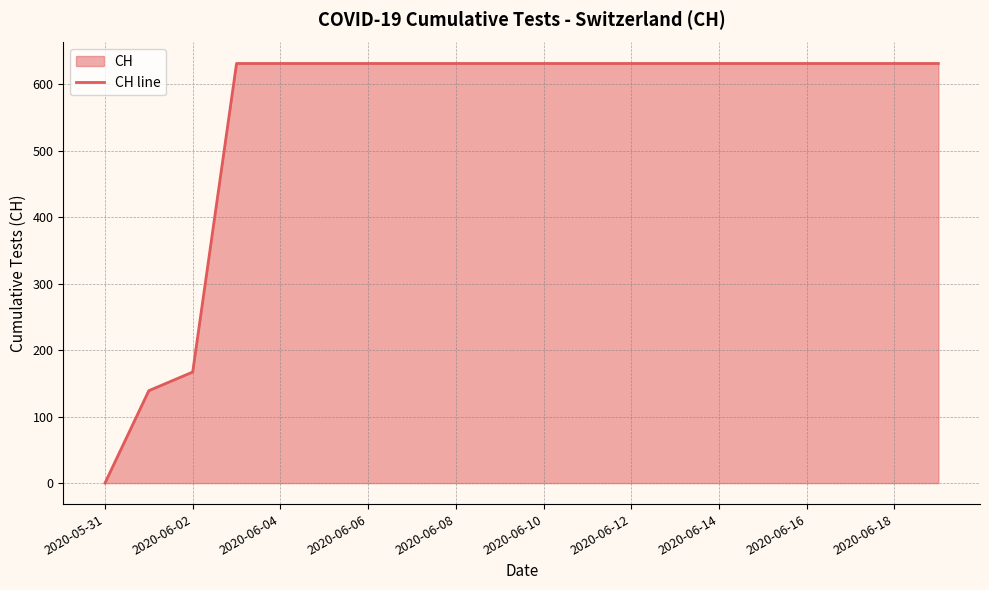

Where is the data nearest to the value 315?

2020-06-02